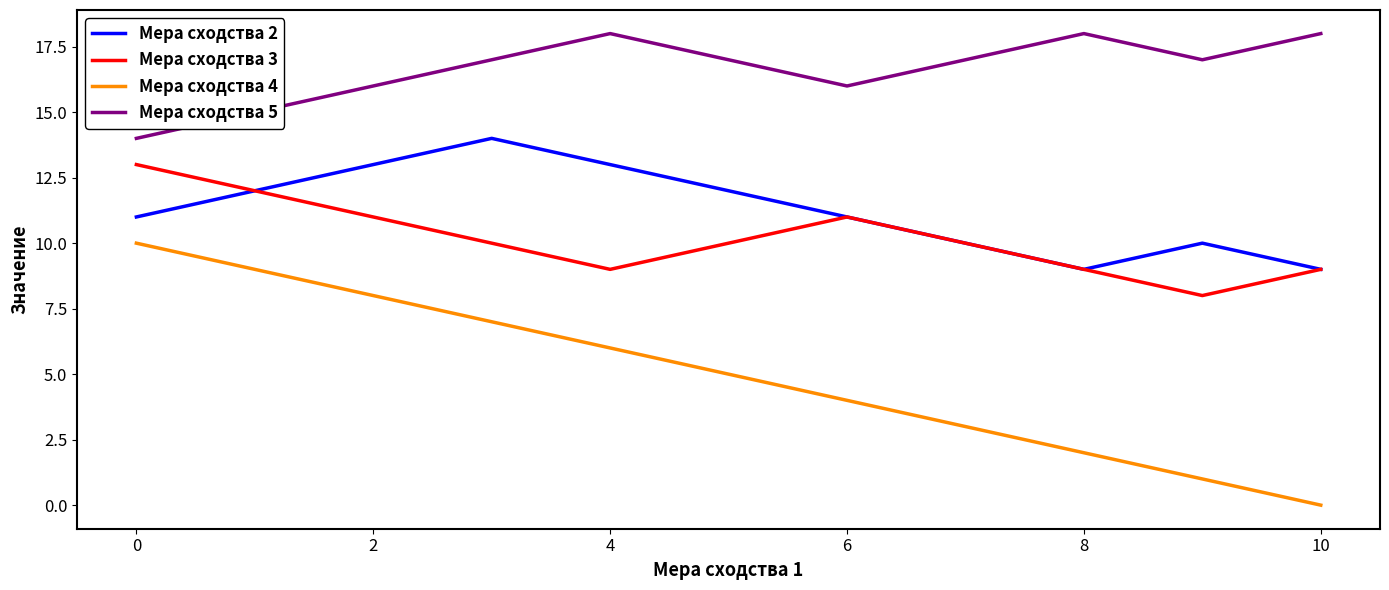

What is the difference between the maximum and second lowest values in the Мера сходства 2 series?

5